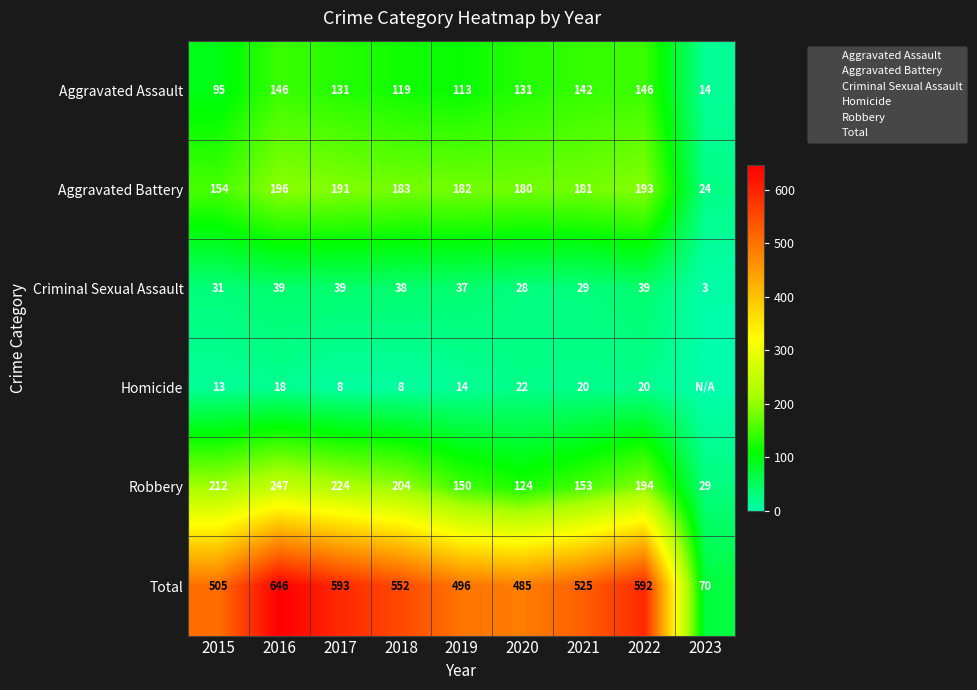

What is the difference between the maximum and minimum values in the Total series?

576